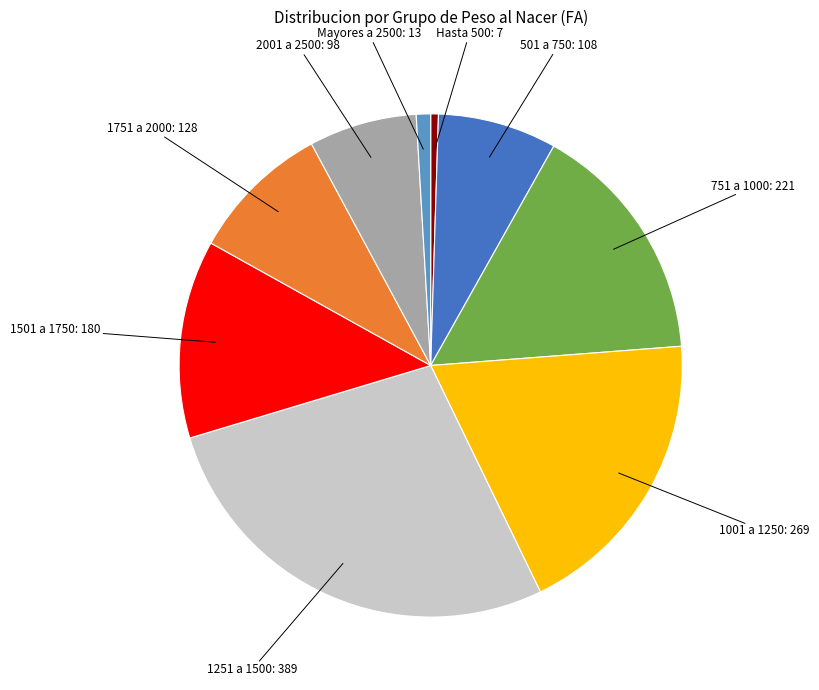

Combined, do 1501 a 1750 and 751 a 1000 account for over 50%?

No